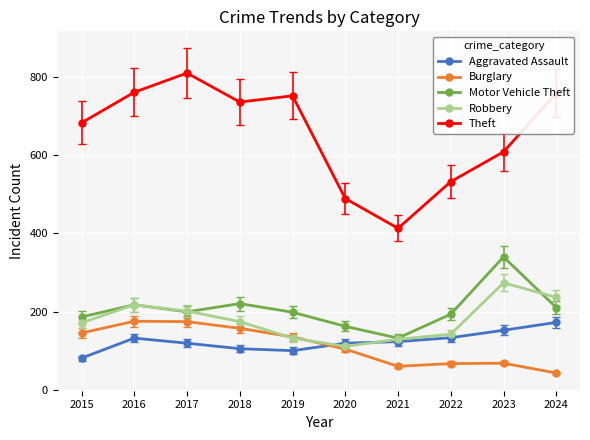

At which label does Theft first exceed 735?

2016